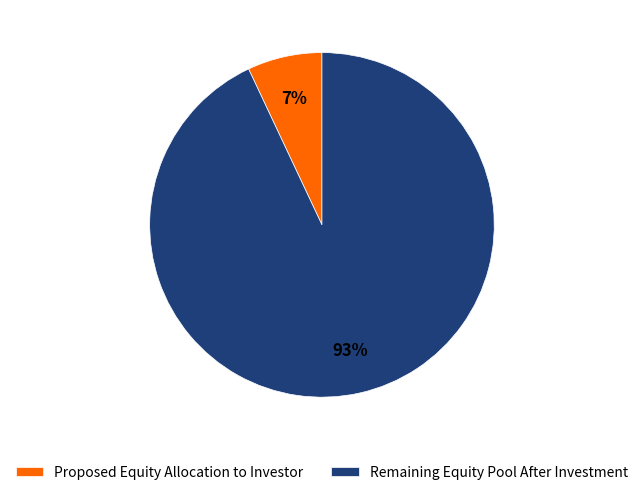

What is the majority slice?

Remaining Equity Pool After Investment